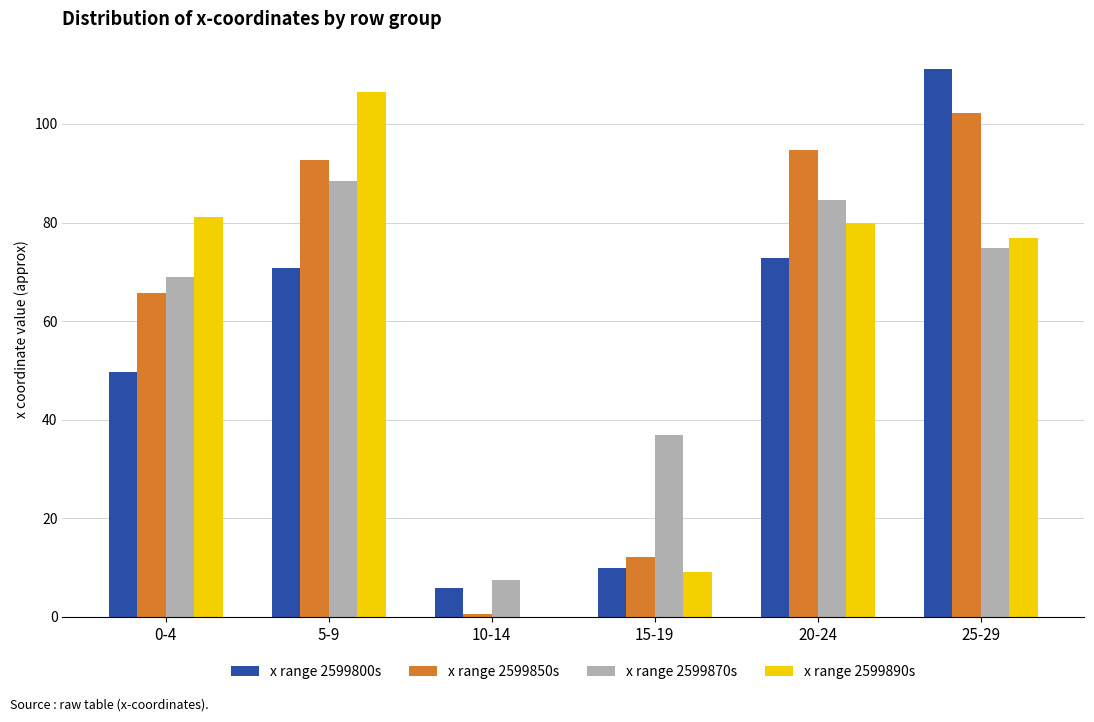

Are the bars grouped side by side (vs. stacked)?

Yes